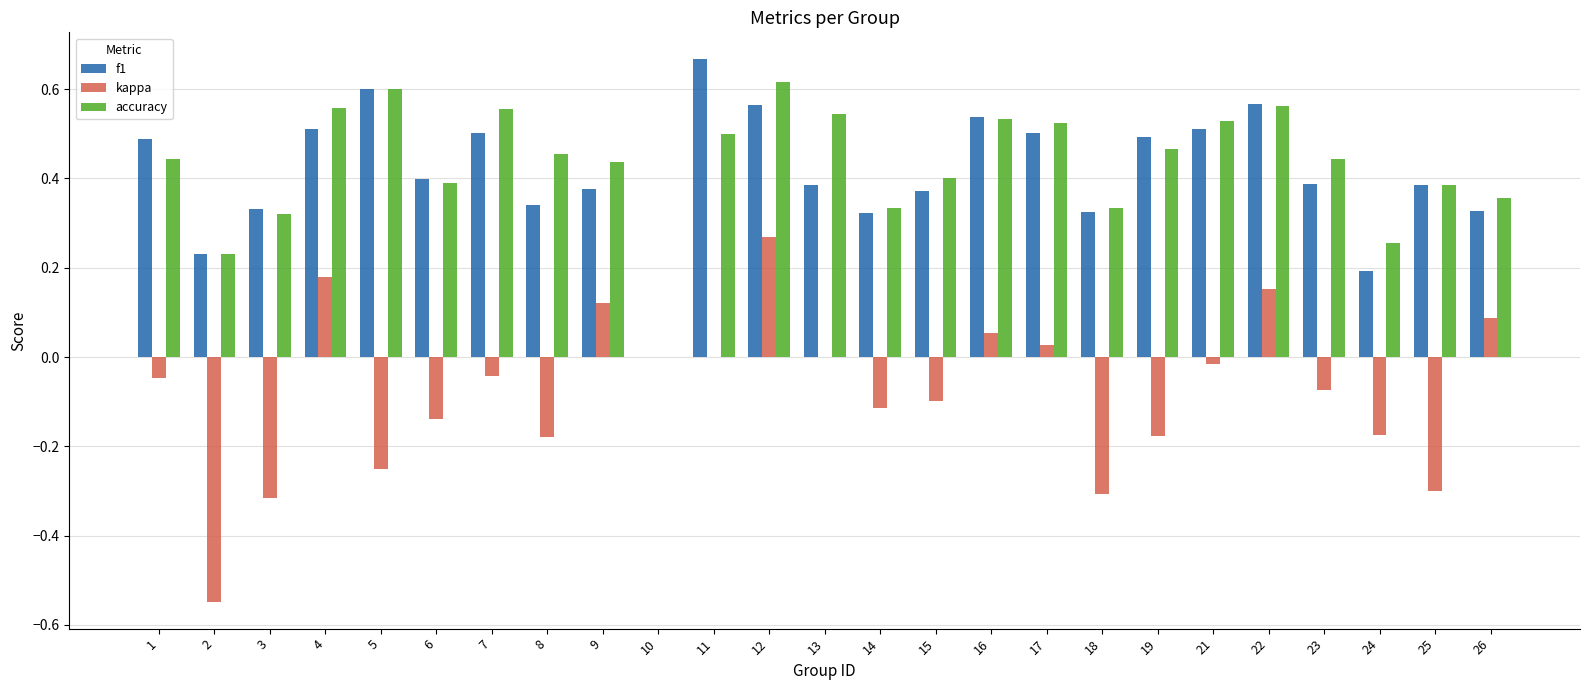

At which label does f1 reach its peak?

11